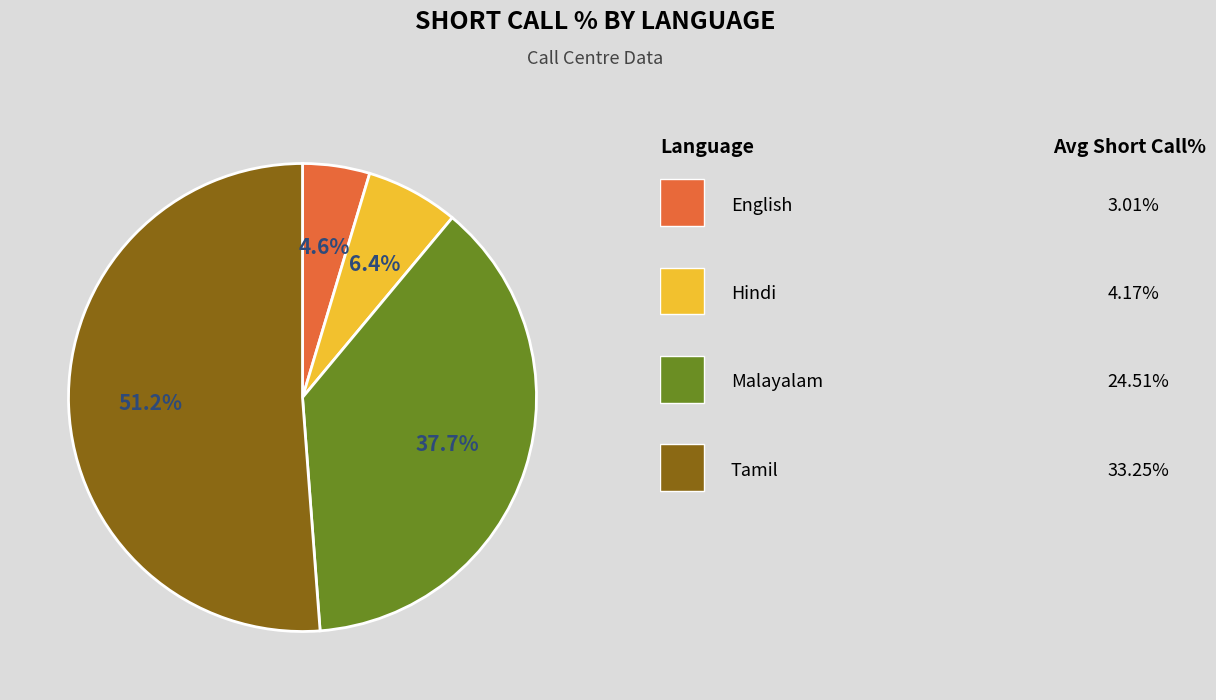

Does any single category account for the majority?

Yes